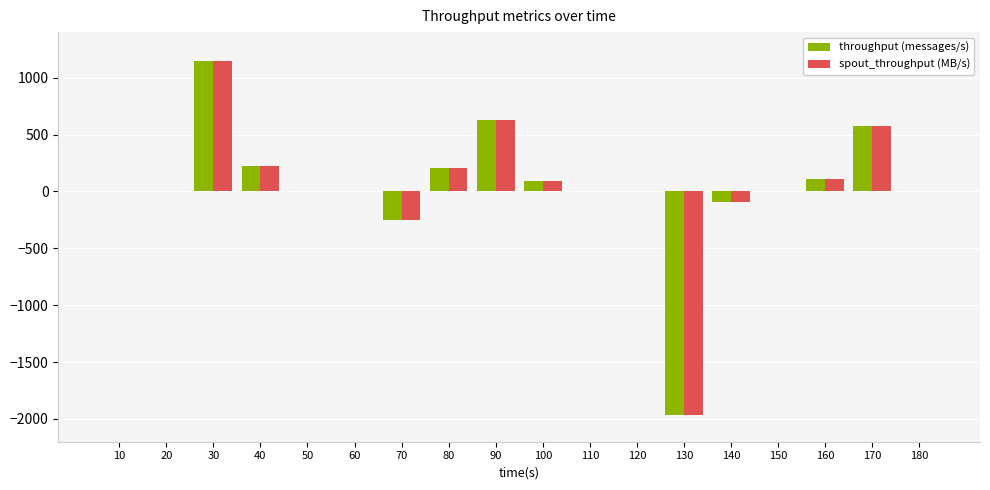

What is the highest value of the spout_throughput (MB/s) series?

1149